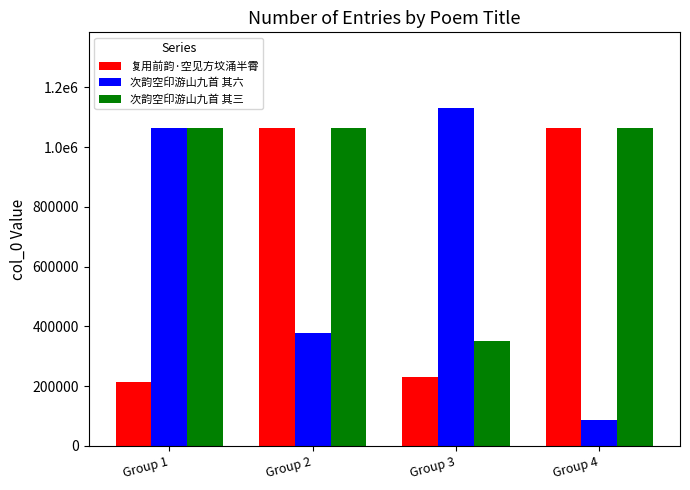

Reading right to left, transcribe all the data shown in this chart.

复用前韵·空见方坟涌半霄: Group 4=1064886	Group 3=228733	Group 2=1064882	Group 1=215164
次韵空印游山九首 其六: Group 4=85585	Group 3=1130254	Group 2=378459	Group 1=1064883
次韵空印游山九首 其三: Group 4=1064885	Group 3=352022	Group 2=1064884	Group 1=1064880